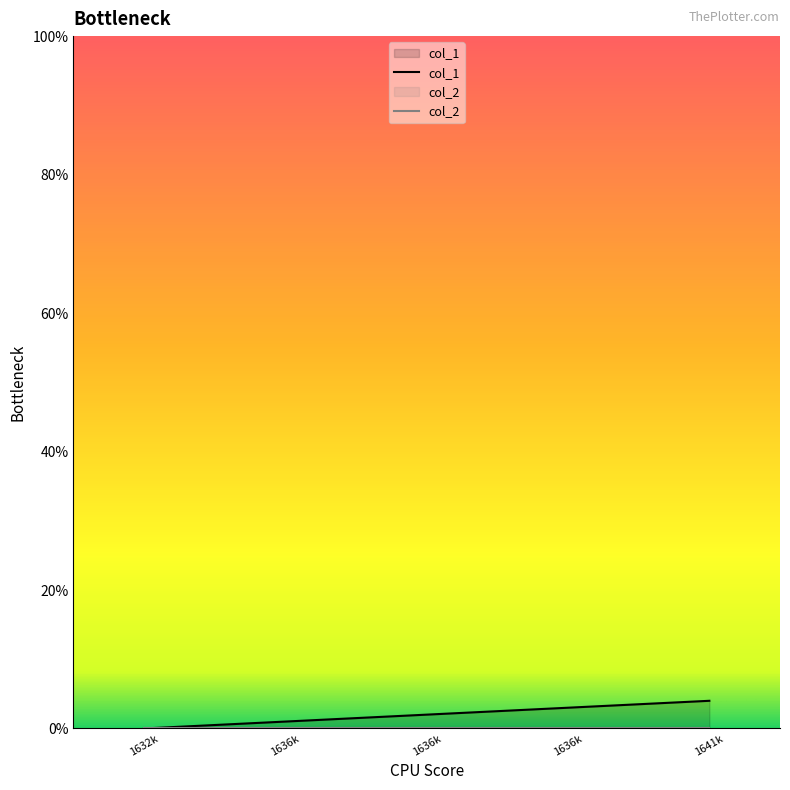

True or false: col_2 and col_1 cross at least once.

False